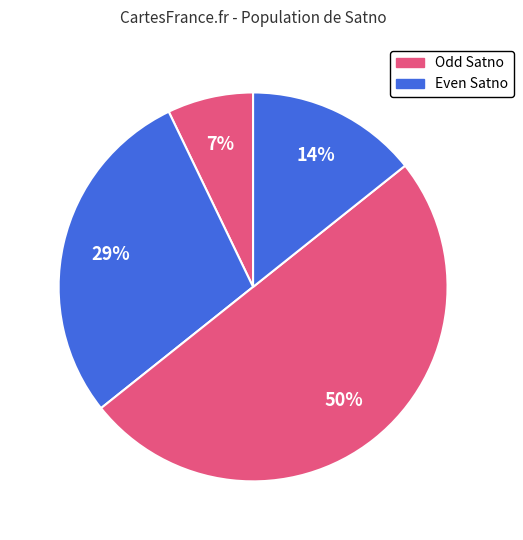

Count the number of slices in the pie.

4